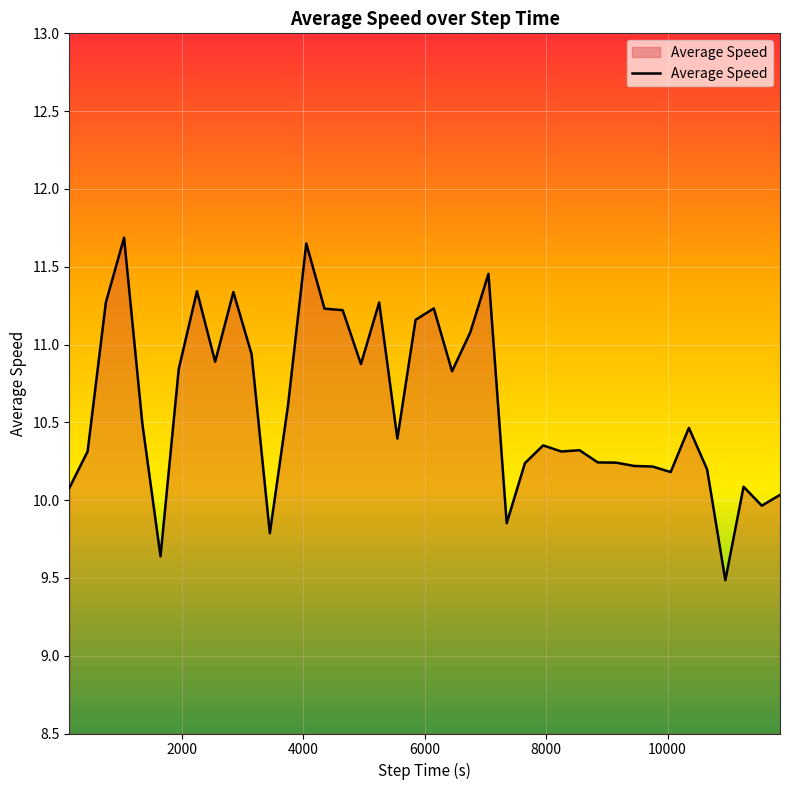

What is the smallest value displayed?

9.5